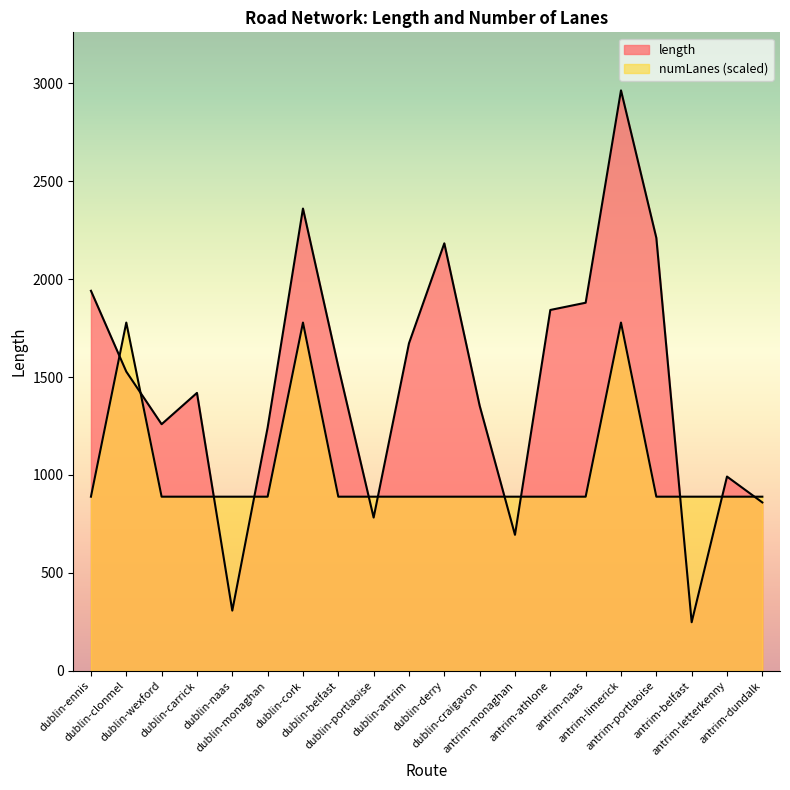

What is the label of the 3rd point from the right?

antrim-belfast